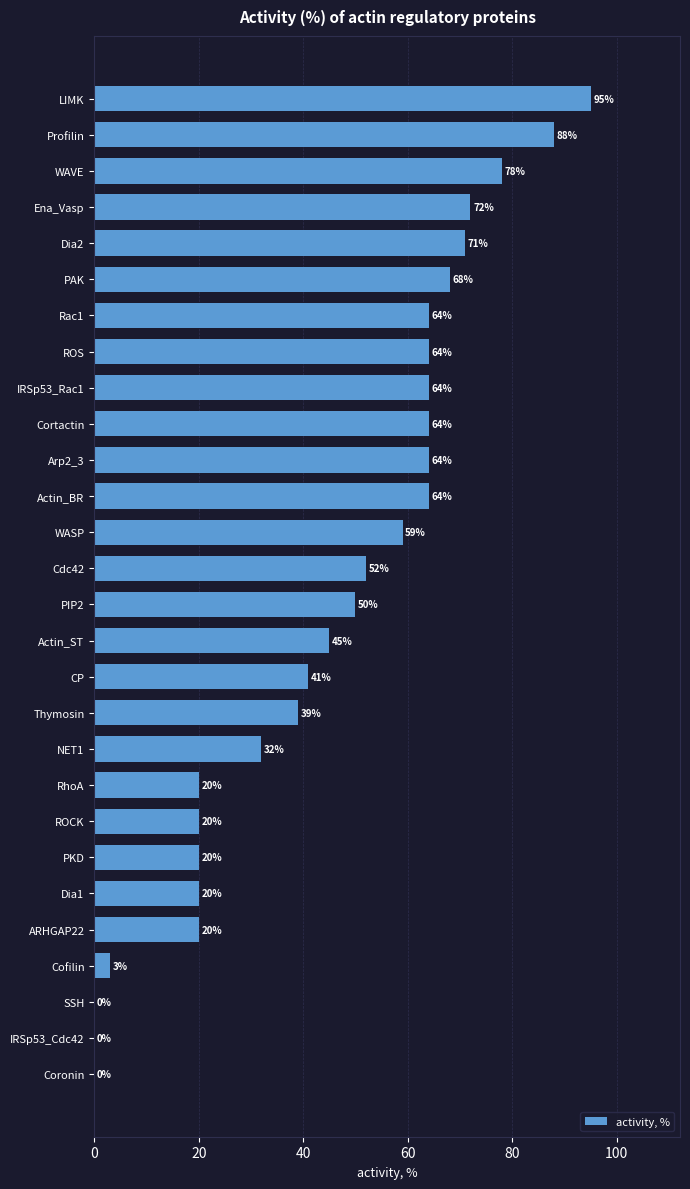

What is the average value?

46